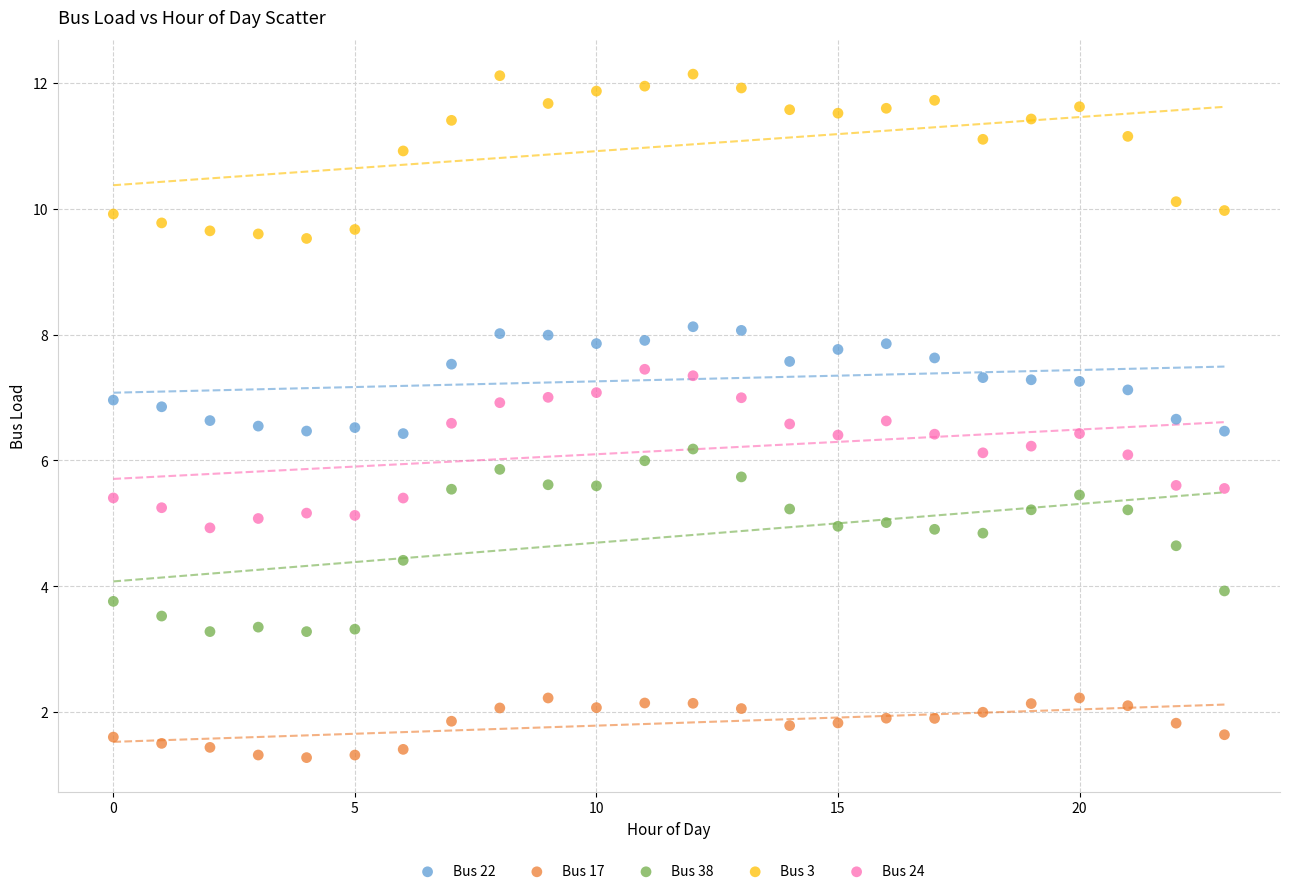

Which series reaches the minimum Y coordinate?

Bus 17